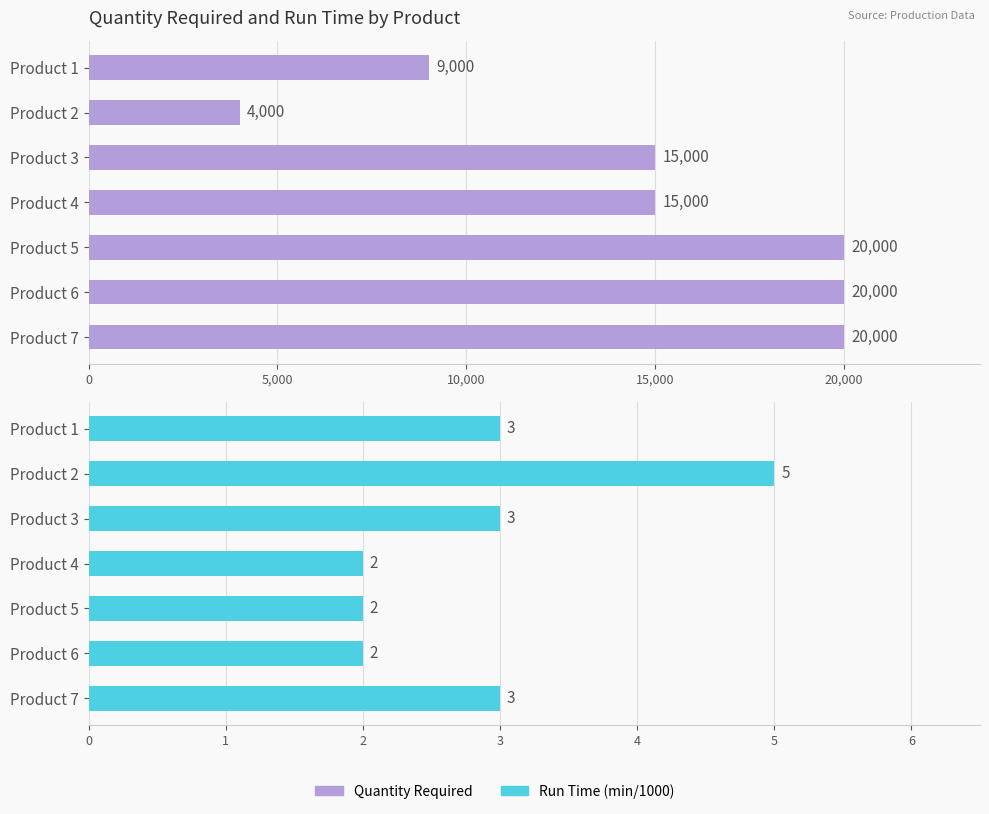

What is the average value of the Quantity Required series?

14714